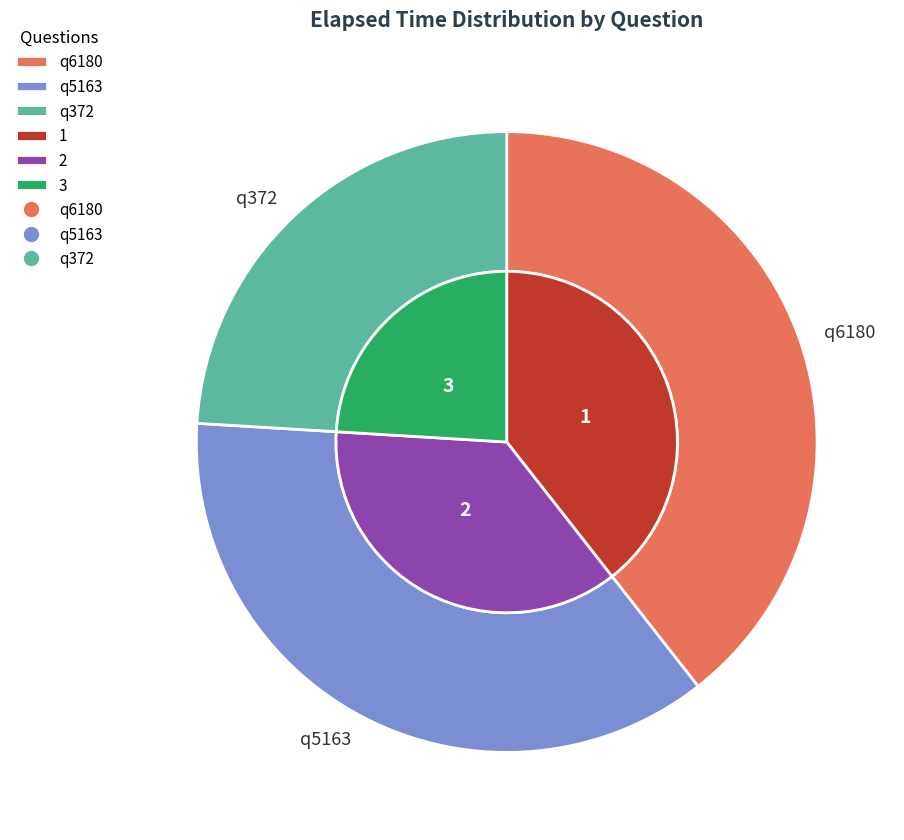

True or false: q6180 accounts for 39% of the total.

True